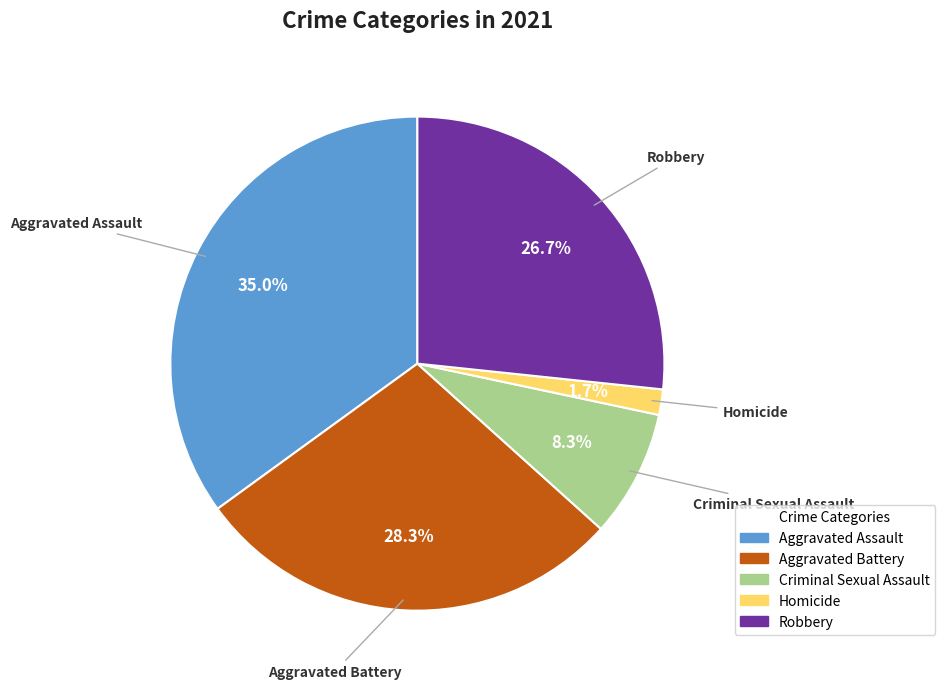

Is it true that Aggravated Battery is 28% of the pie?

True